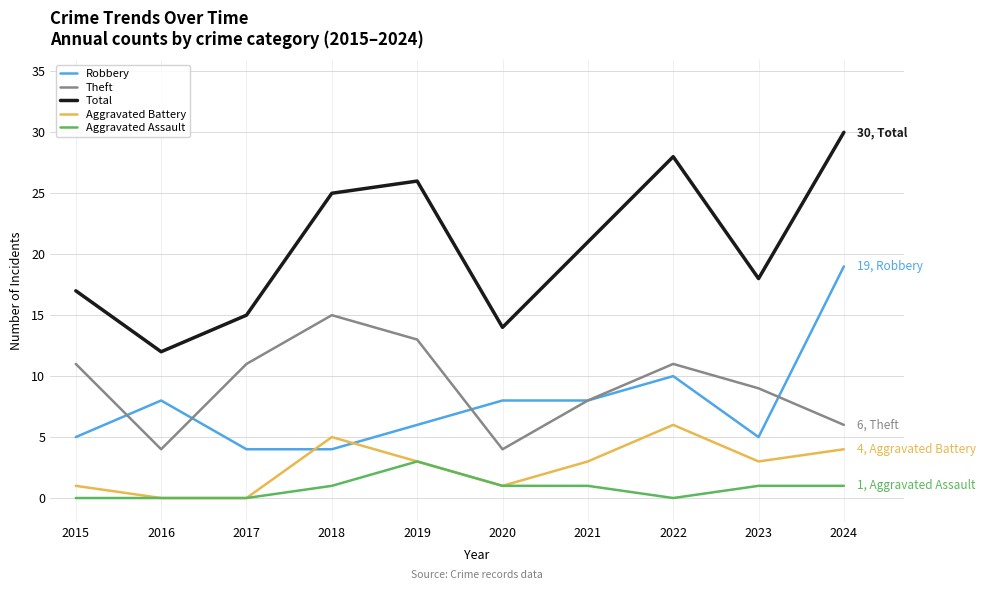

Reading left to right, transcribe all the data shown in this chart.

Robbery: 5	8	4	4	6	8	8	10	5	19
Theft: 11	4	11	15	13	4	8	11	9	6
Total: 17	12	15	25	26	14	21	28	18	30
Aggravated Battery: 1	0	0	5	3	1	3	6	3	4
Aggravated Assault: 0	0	0	1	3	1	1	0	1	1